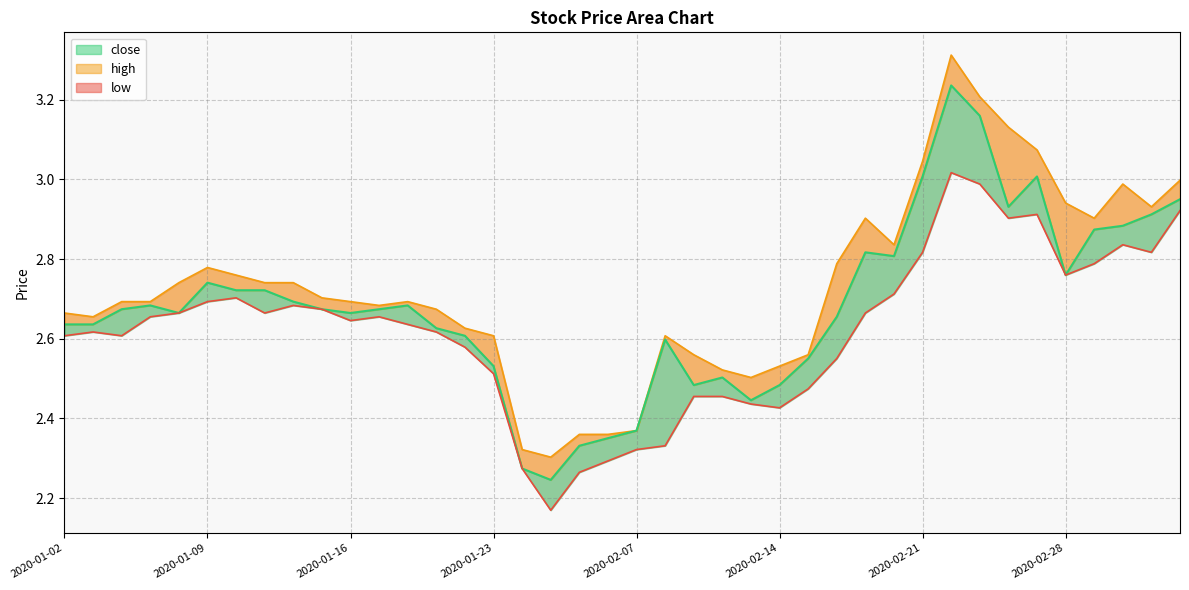

The high series shows 0.9 at 2020-02-11. True or false?

False